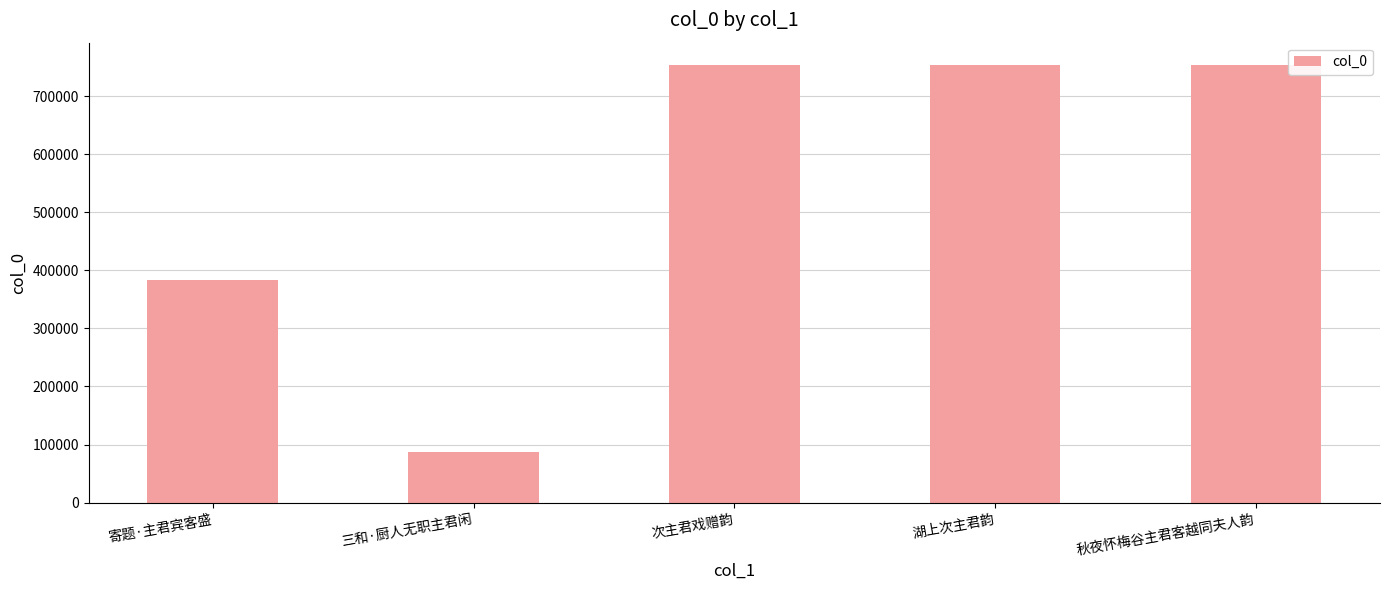

What is the difference between the values at 湖上次主君韵 and 次主君戏赠韵?

5